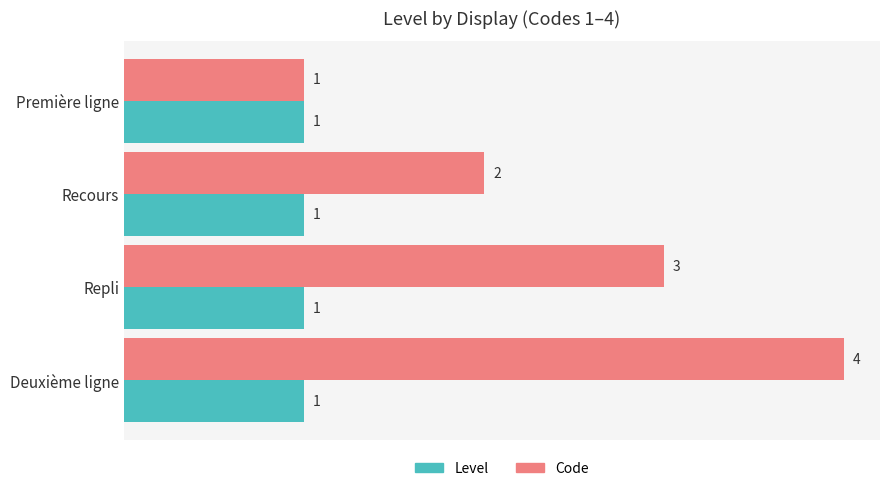

The Code series shows 2 at Recours. True or false?

True